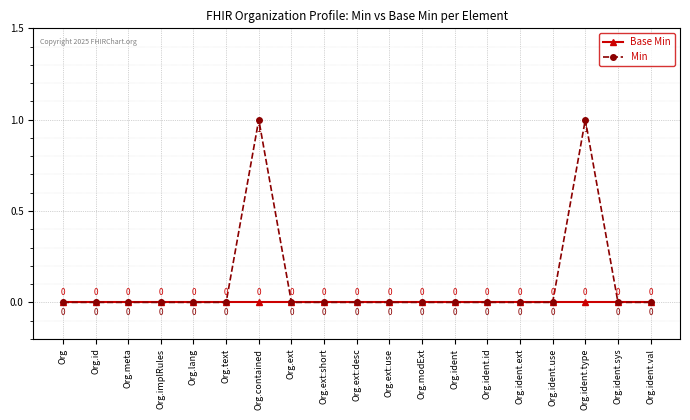

Is the value of Base Min at Org.ident.id greater than the value of Min at Org.ident.type?

No